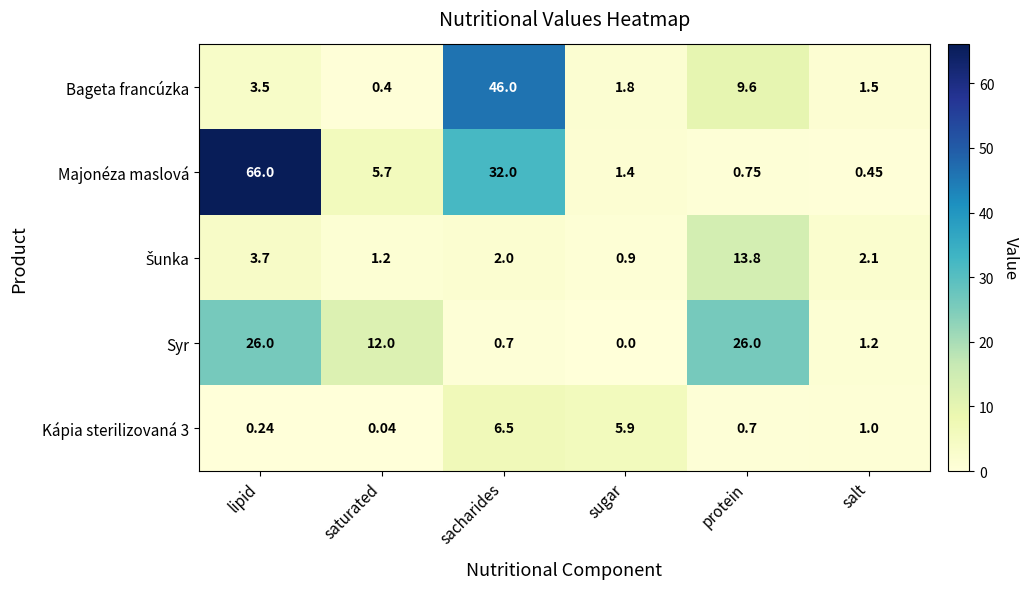

Where is Kápia sterilizovaná 3 nearest to the value 3?

salt